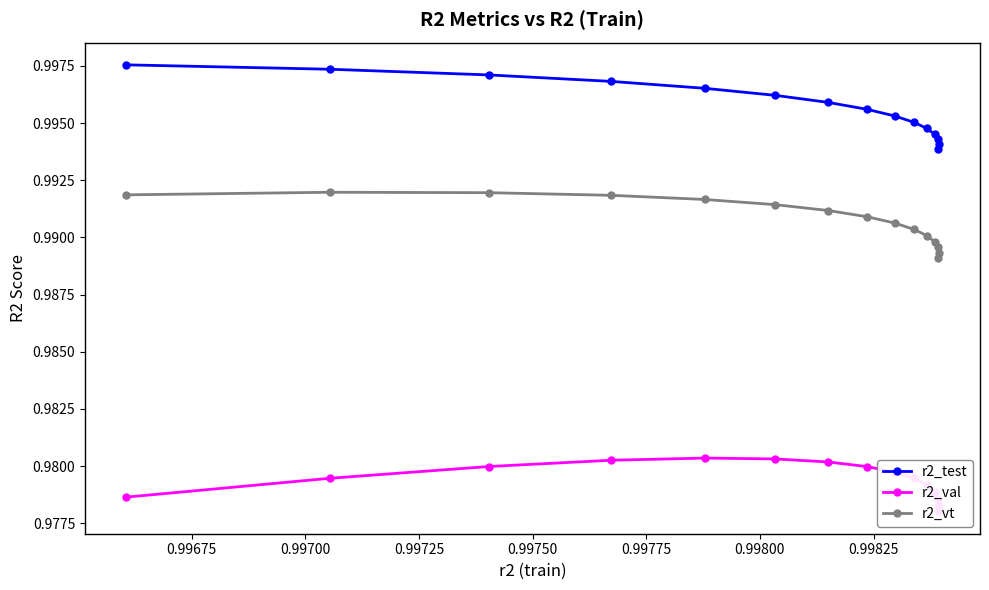

True or false: r2_vt and r2_test intersect in this chart.

False